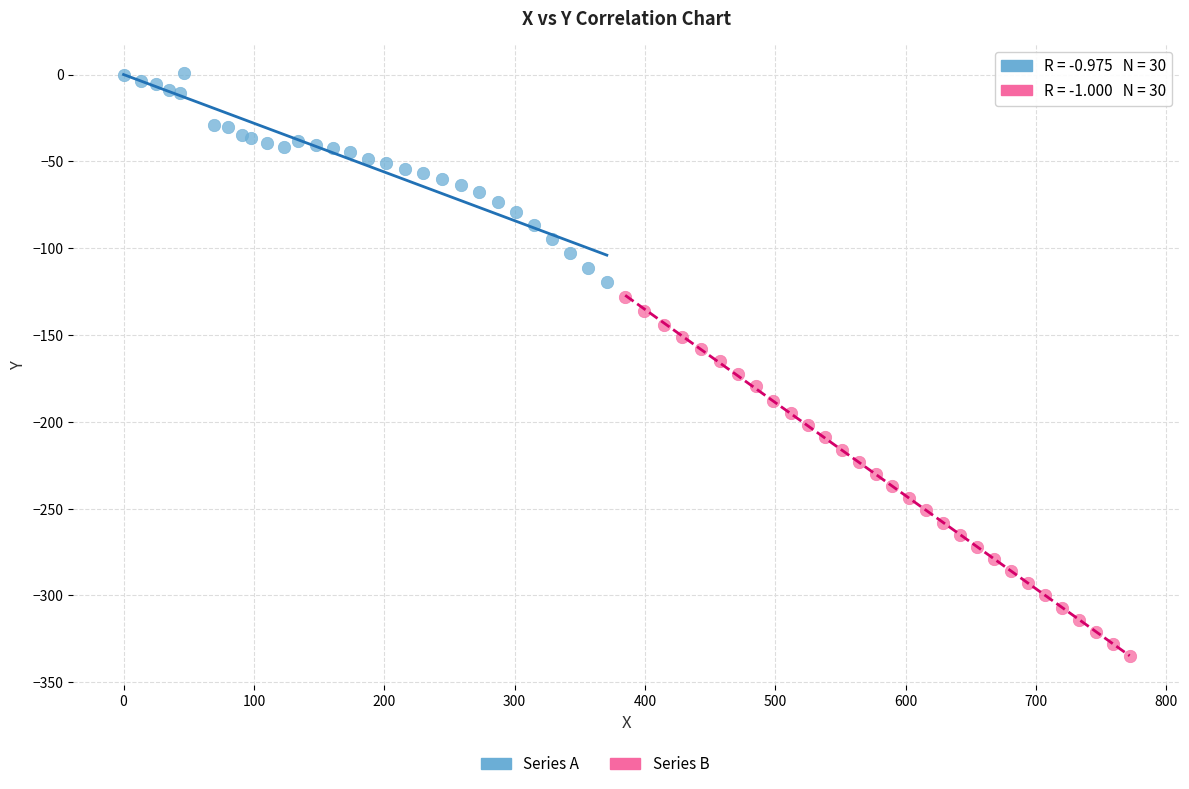

Which series has the largest Y range (max minus min)?

Series B